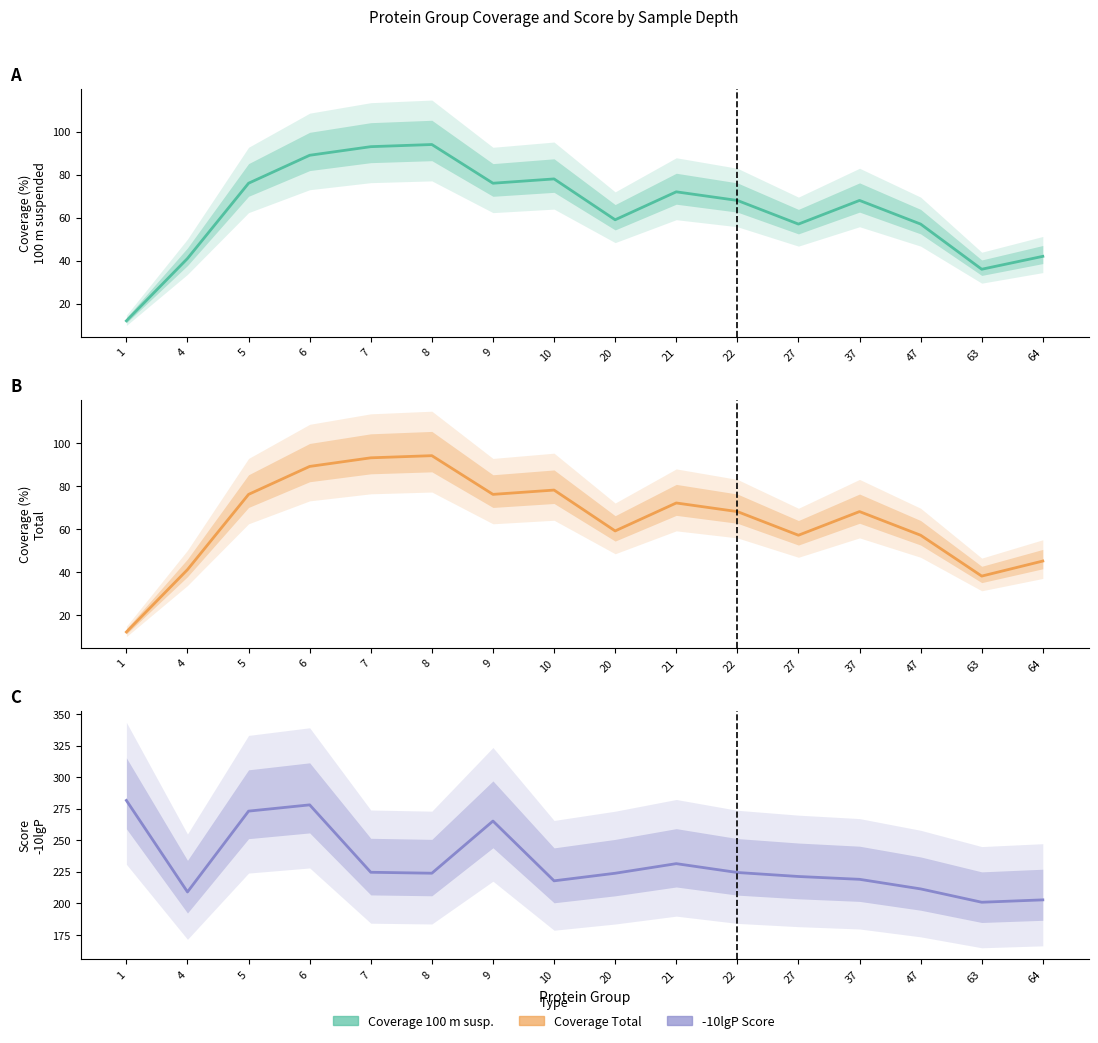

True or false: -10lgP (line) has a value of 209.0 at 4.

True